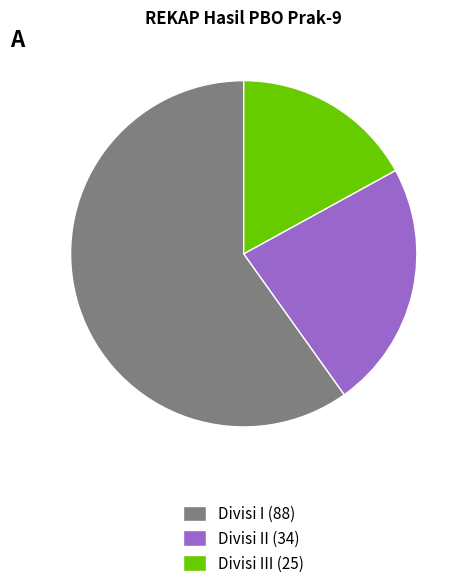

Does any single category account for the majority?

Yes